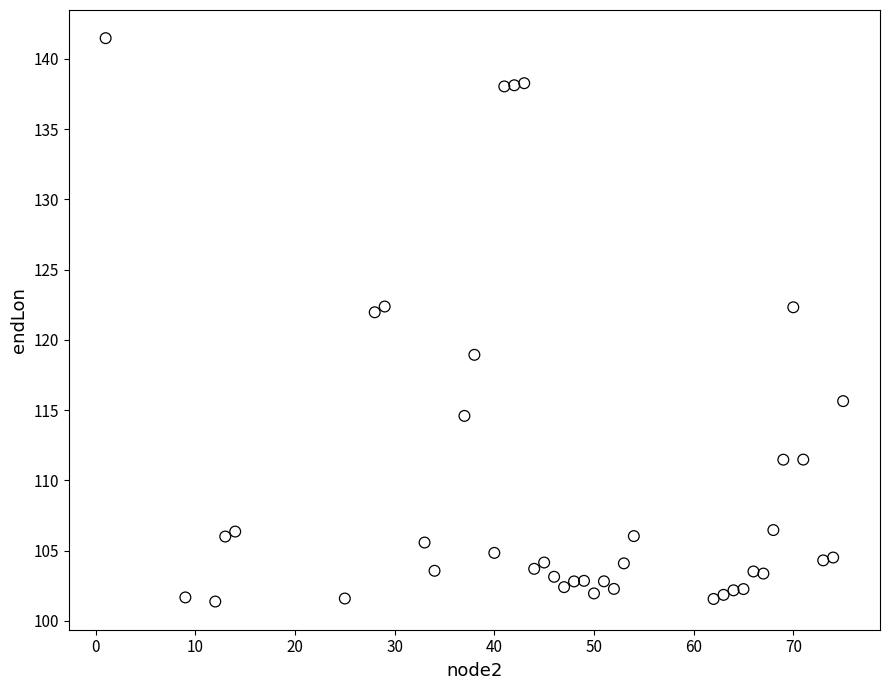

What is the range of Y values (max minus min)?

40.1